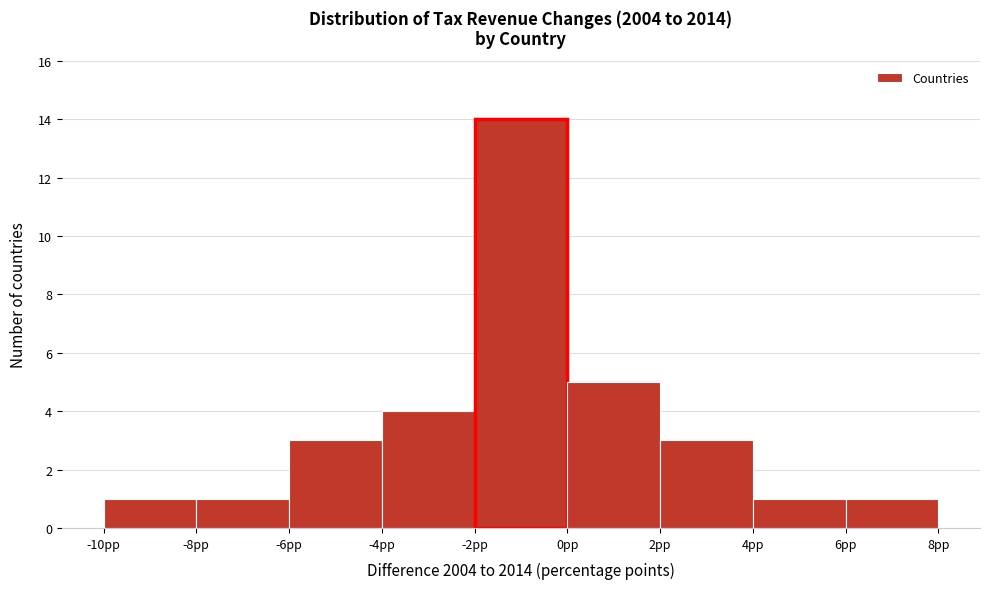

How tall is the bar that spans -4 to -2 on the x-axis? The values are not printed on the chart, so give them approximately, as read against the axis.

4